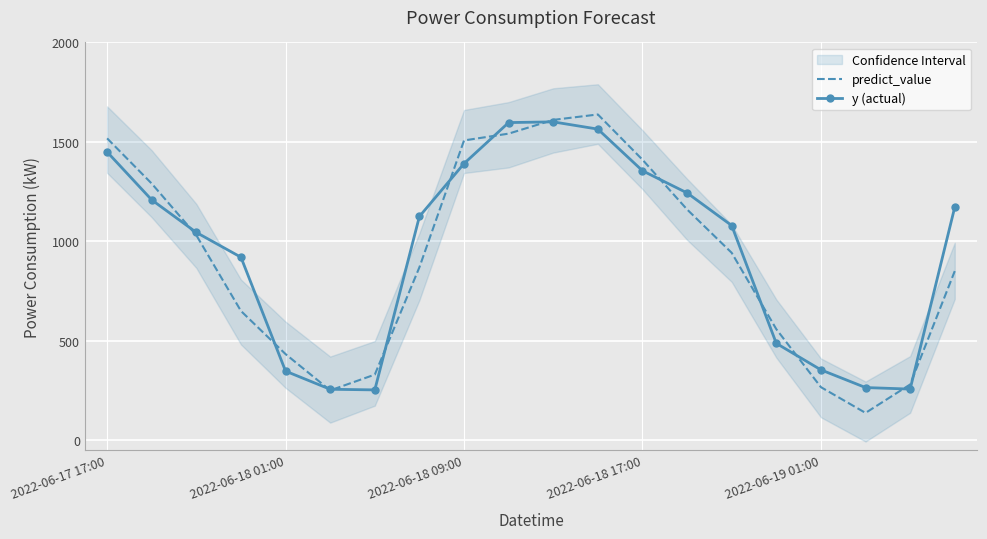

What is the label of the 1st point from the left?

2022-06-17 17:00